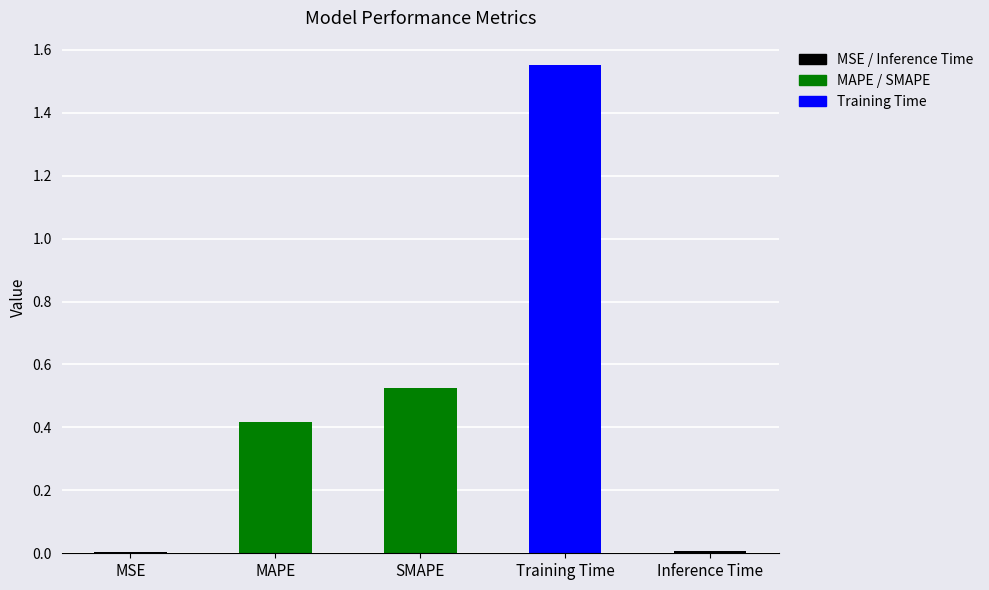

Between SMAPE and MSE, which is larger?

SMAPE